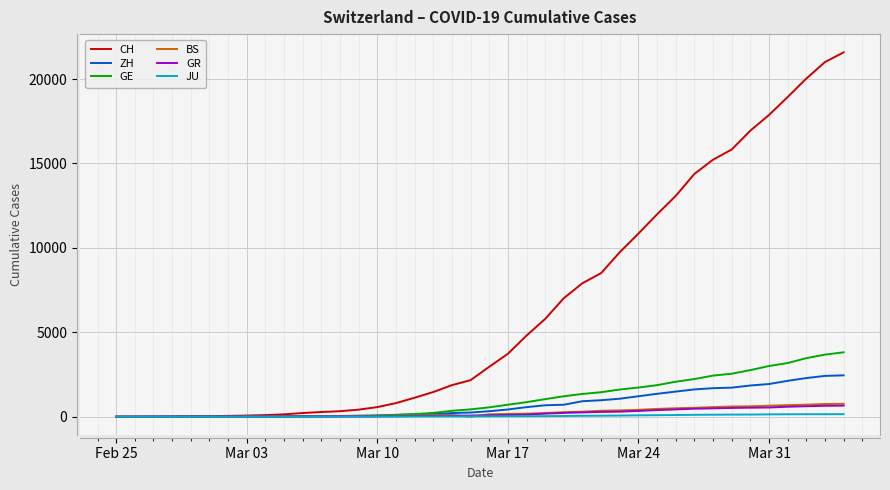

What is the highest value of the ZH series?

2451